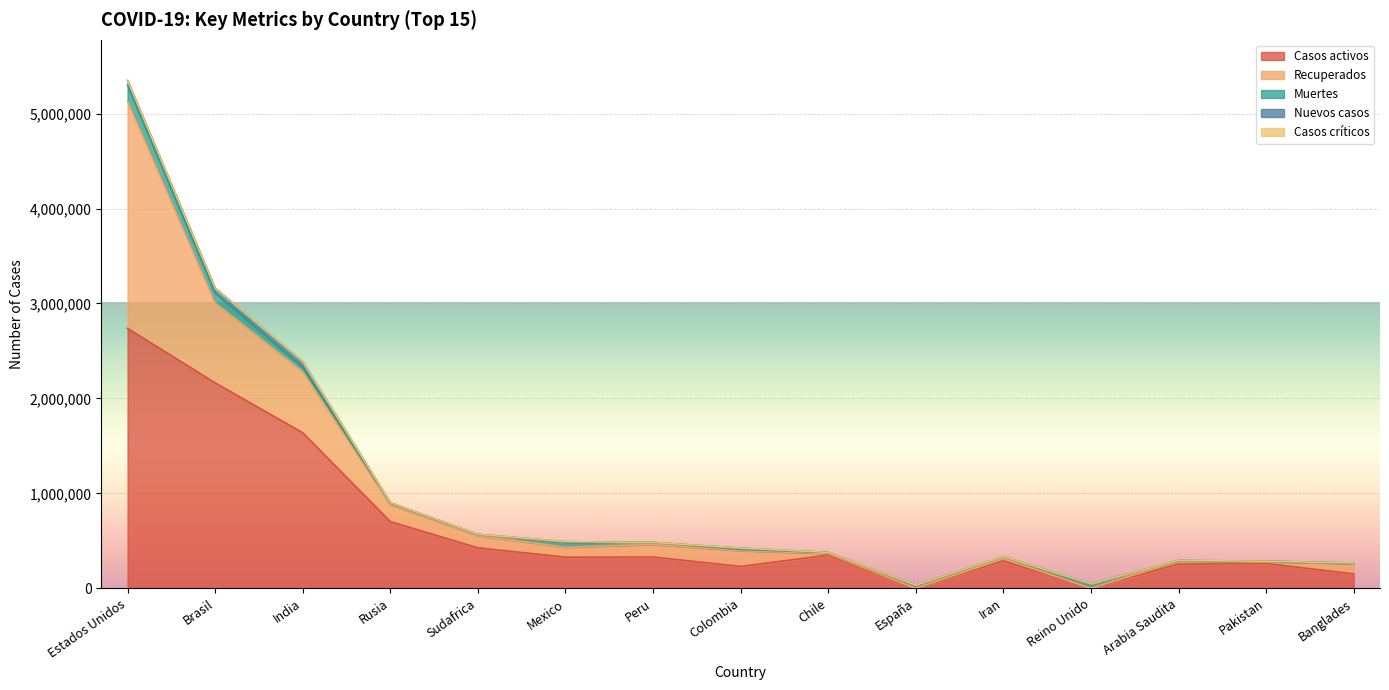

What position from the right is Reino Unido?

4